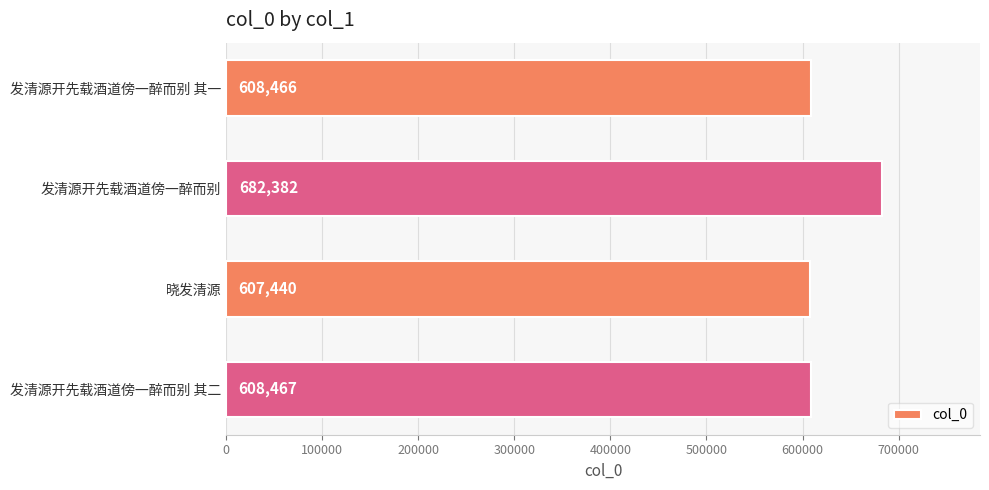

How many distinct data groups are displayed?

1